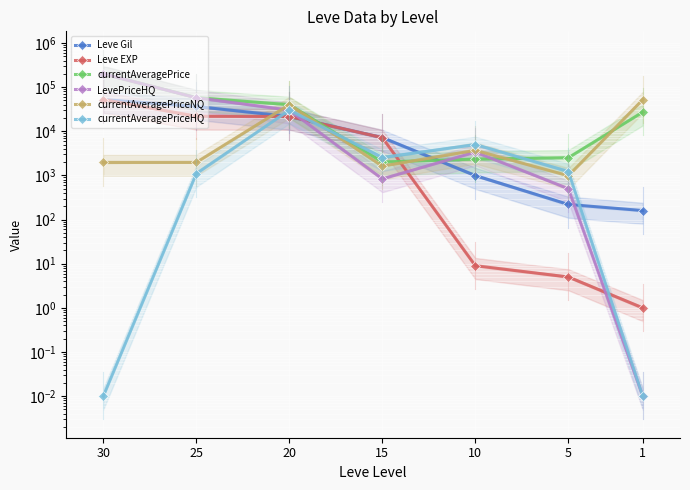

At 5, list the series in order from smallest to largest.

Leve EXP, Leve Gil, LevePriceHQ, currentAveragePriceNQ, currentAveragePriceHQ, currentAveragePrice